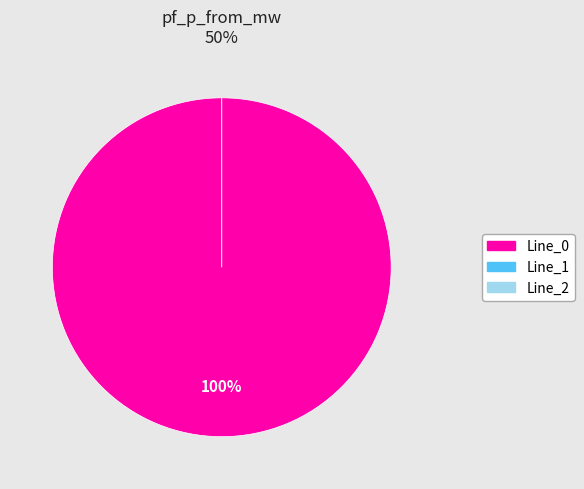

How many segments does this pie chart have?

3